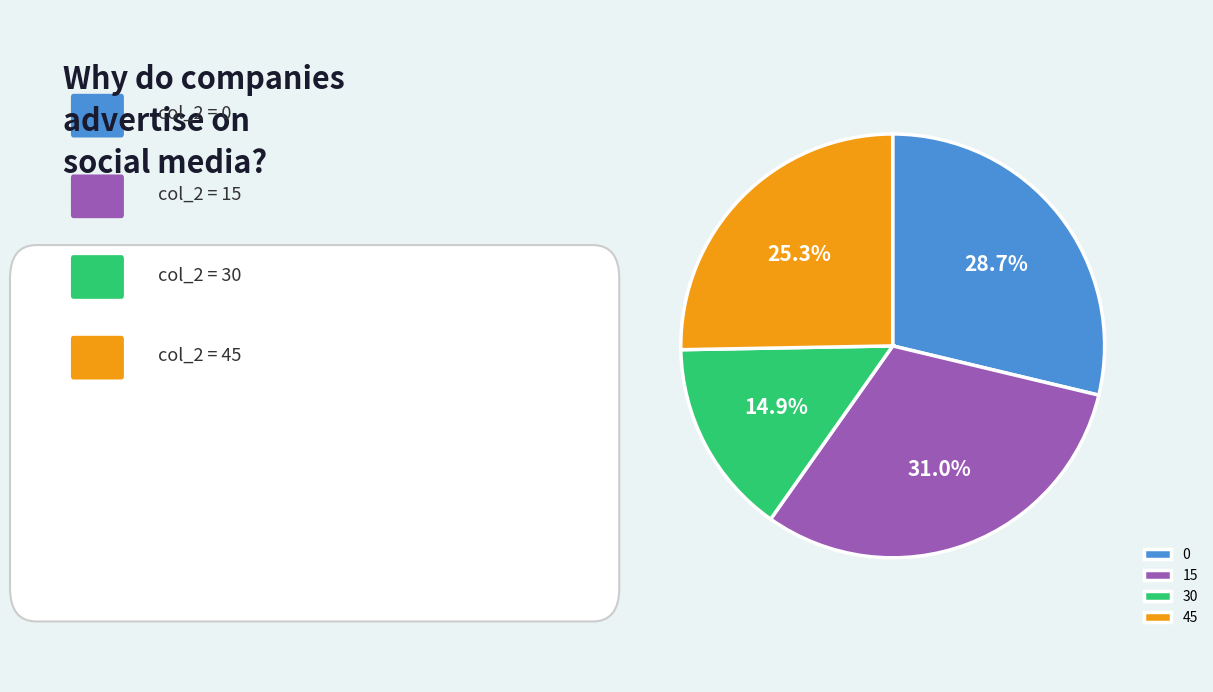

Approximately how many times larger is the value at 30 compared to 45?

0.6